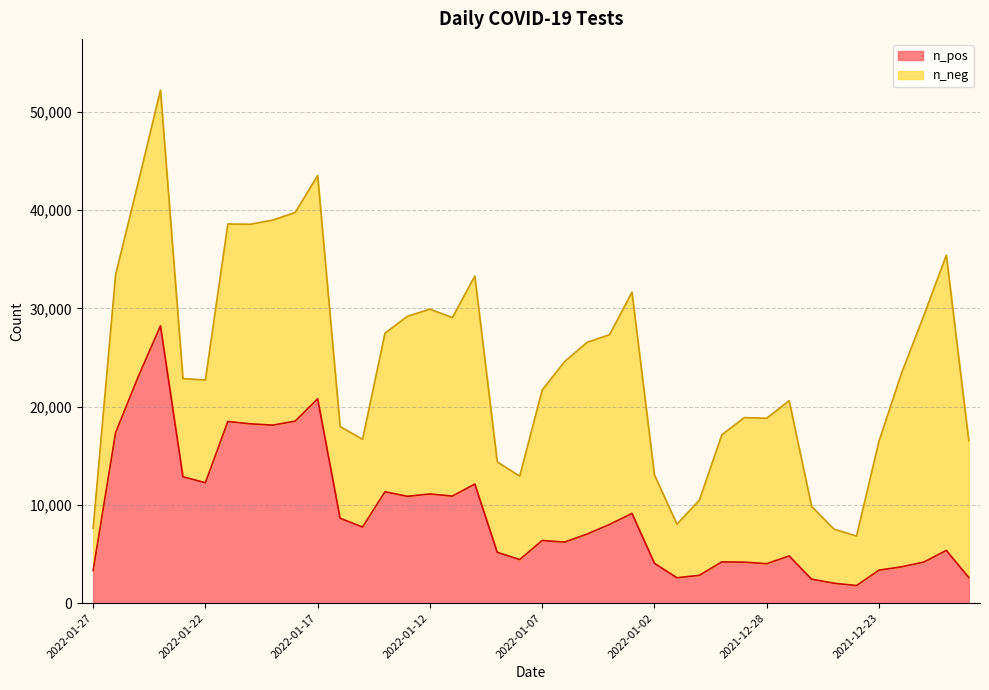

Count the number of categories in the chart.

40